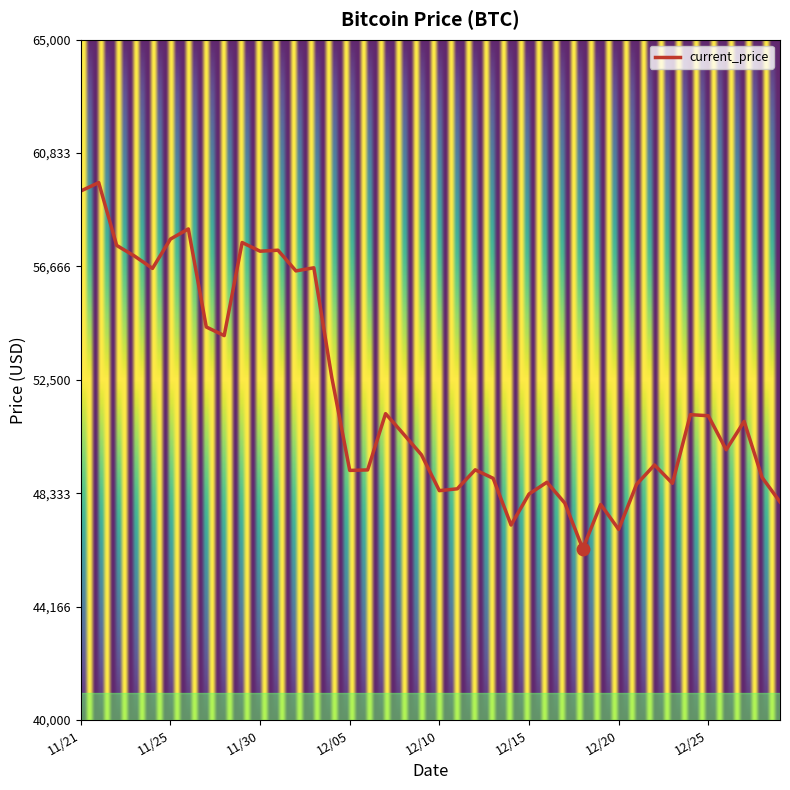

What is the difference between the maximum and minimum values?

13453